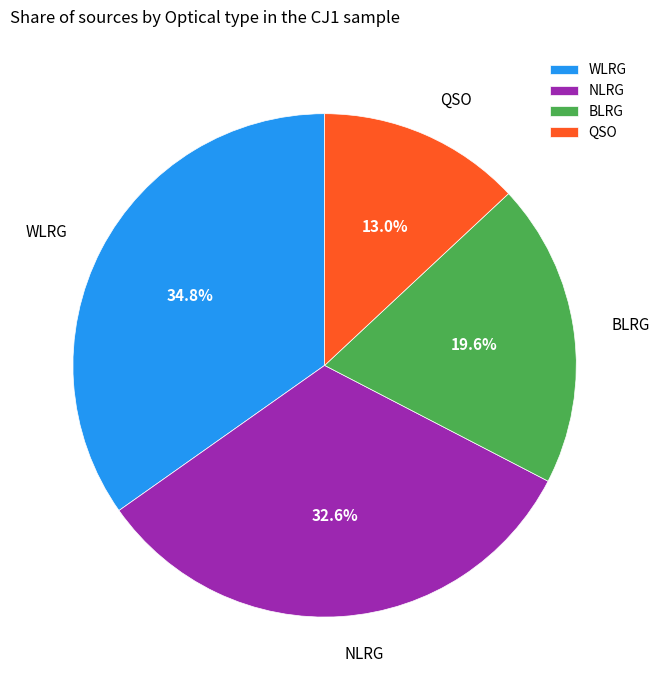

Does any single category account for the majority?

No